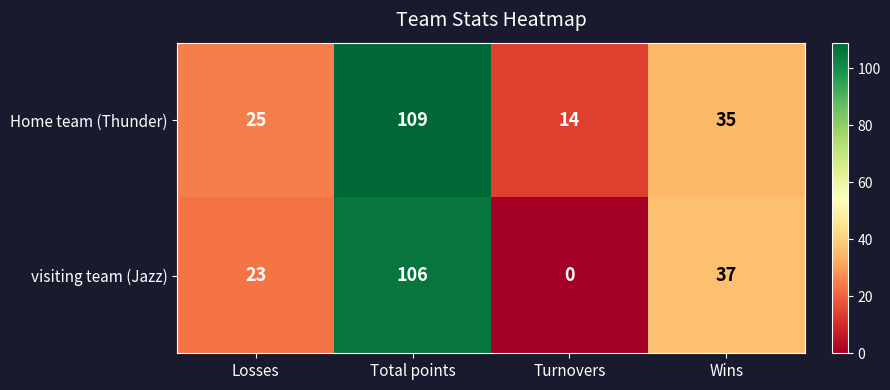

Is it true that Home team (Thunder) equals 35 at Wins?

True